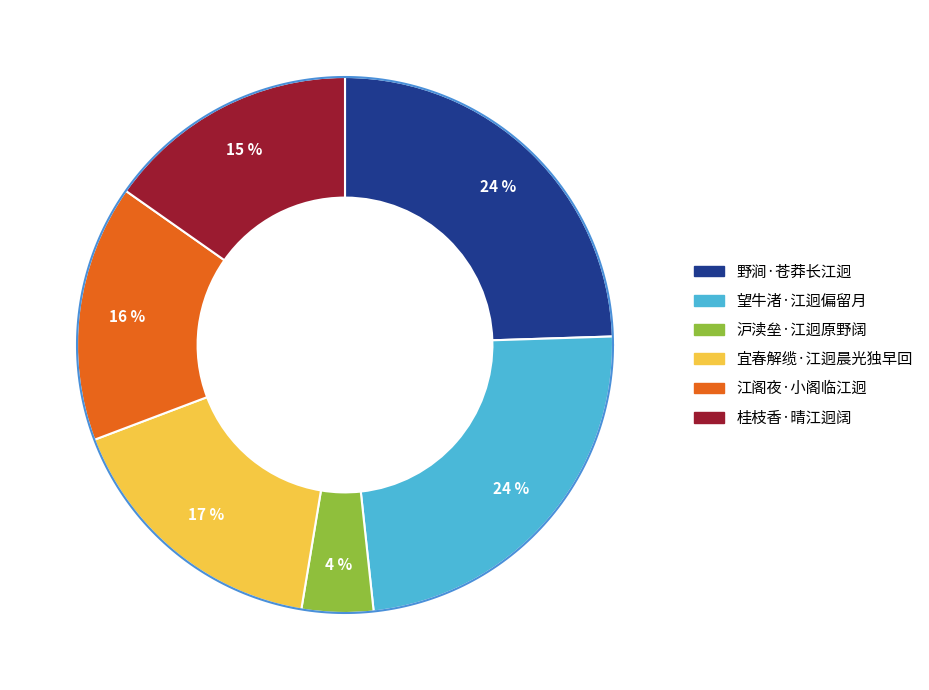

To the nearest percent, what percentage of the pie is 宜春解缆·江迥晨光独早回?

17%